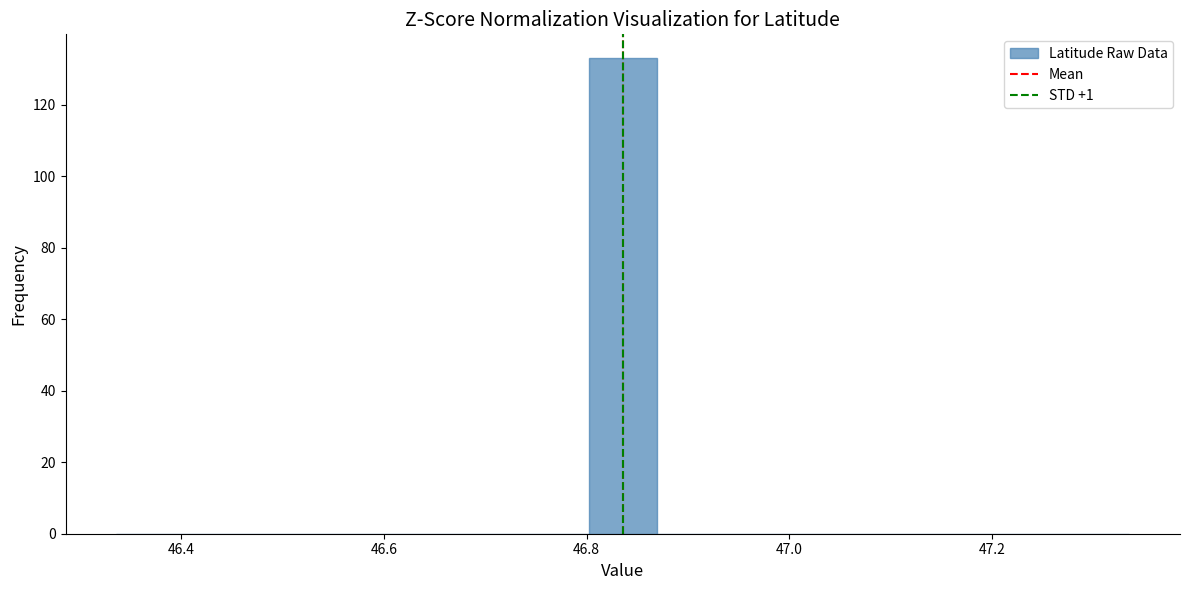

Read against the x-axis, roughly where is the centre of the tallest bar?

46.84